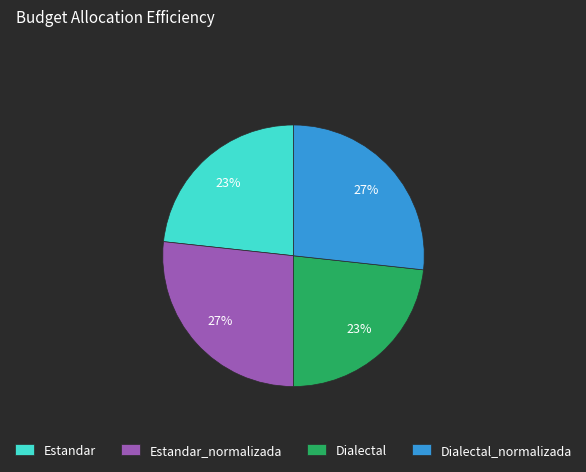

The Estandar slice represents 23% of the pie. True or false?

True